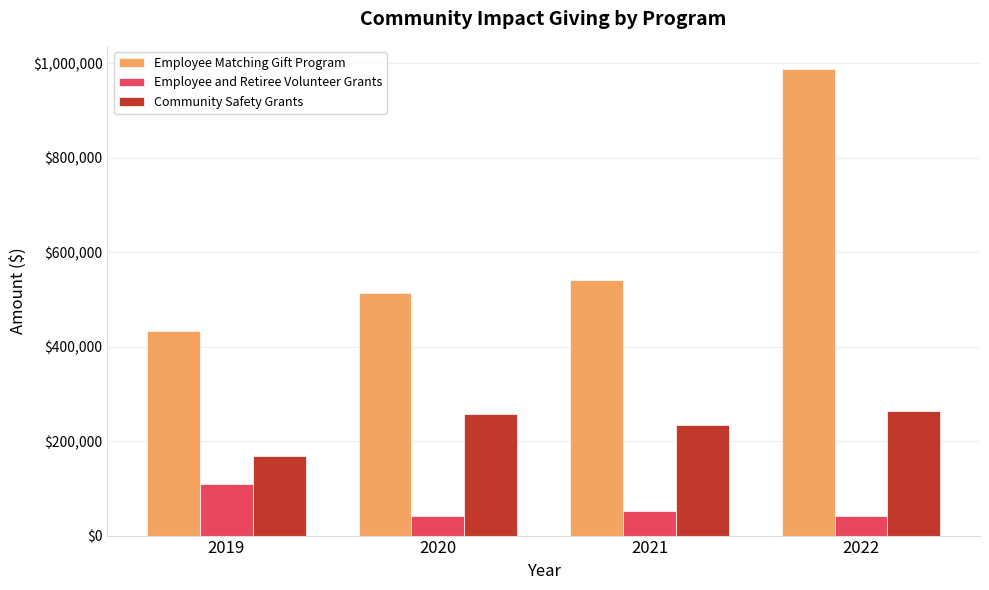

Which series has the widest spread of values?

Employee Matching Gift Program